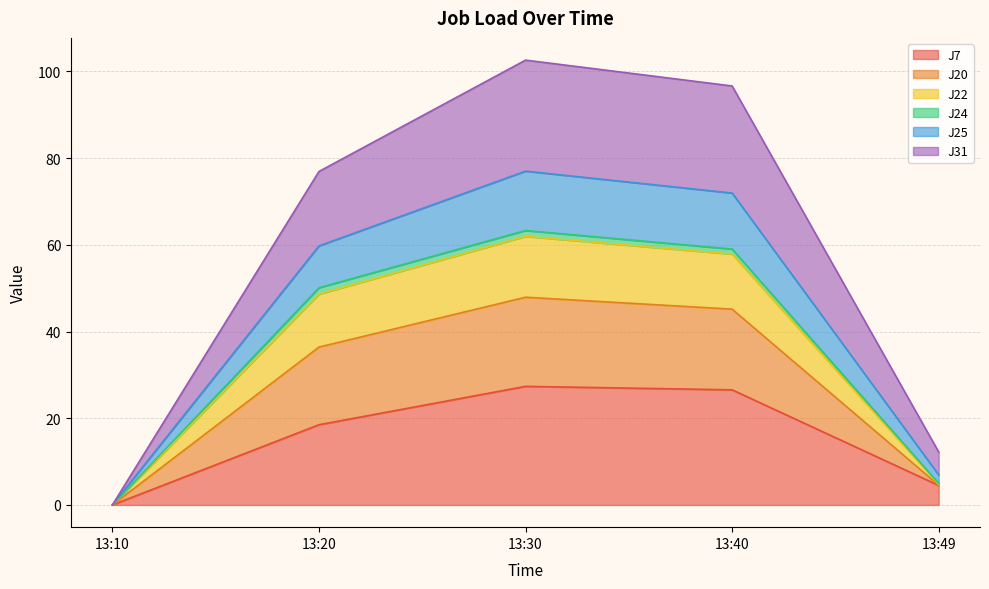

How many interior local peaks does the J31 series have?

1